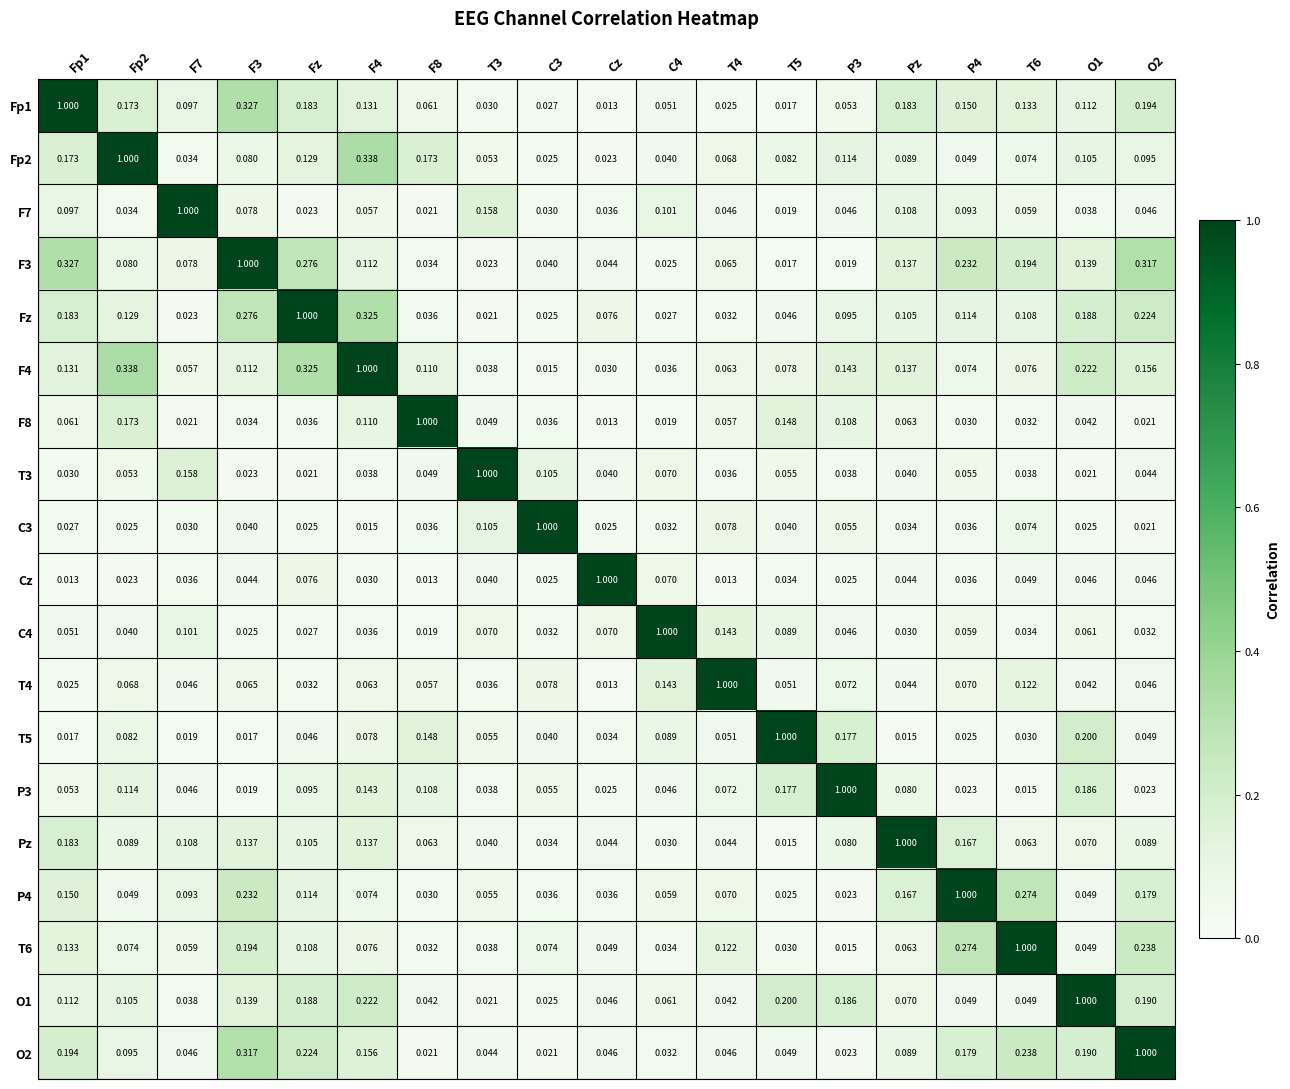

Which category has the lowest value in the F8 series?

Cz